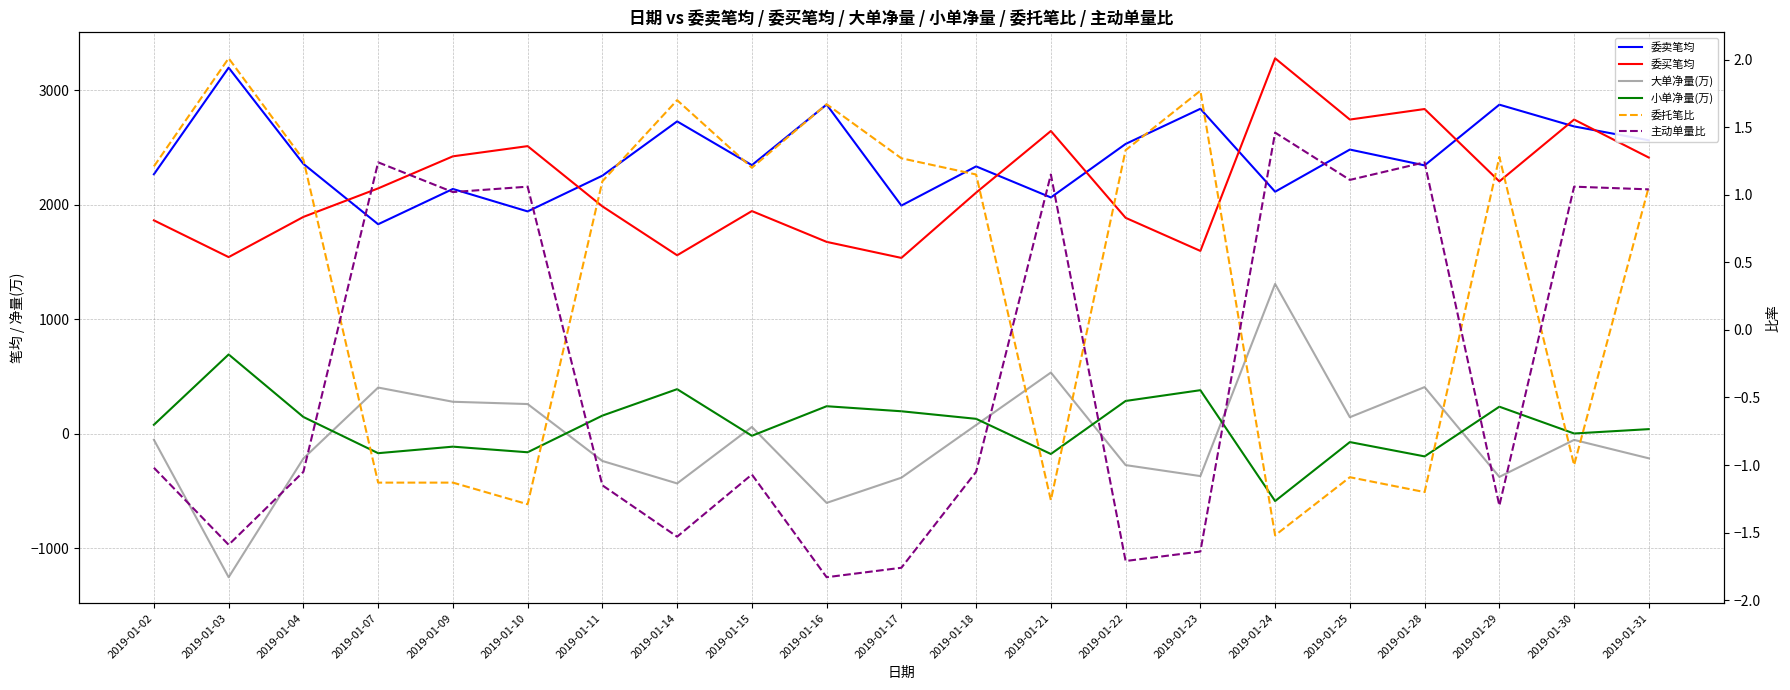

What is the value of the 主动单量比 point at the 16th from the left?

1.5